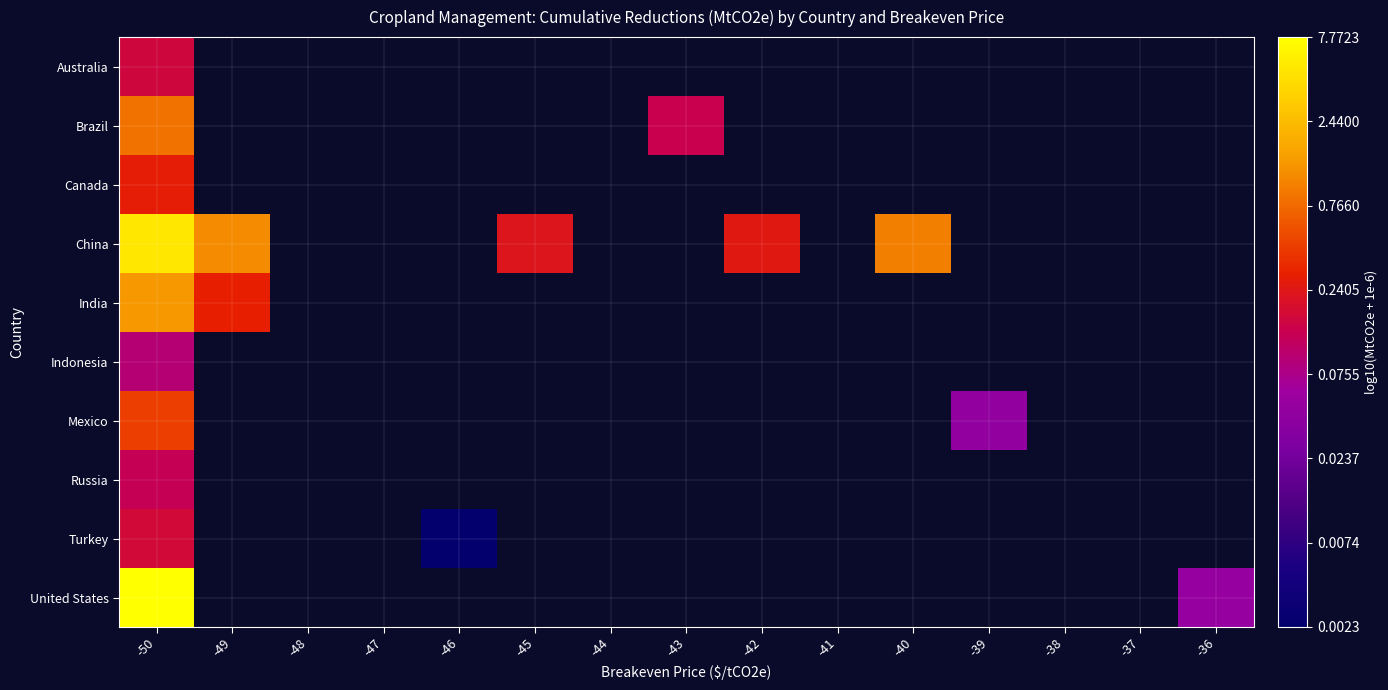

How many distinct data groups are displayed?

10